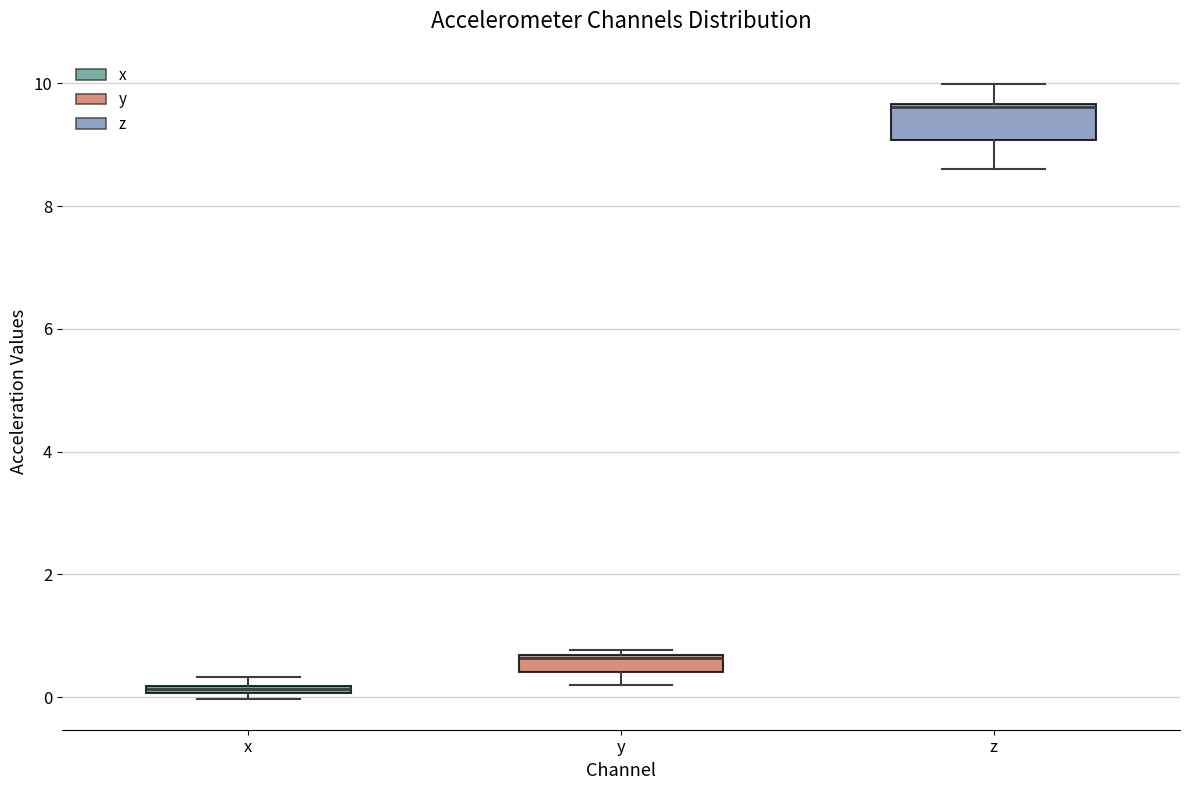

Where does the lower whisker of the box for z end on the y-axis? The values are not printed on the chart, so give them approximately, as read against the axis.

8.6